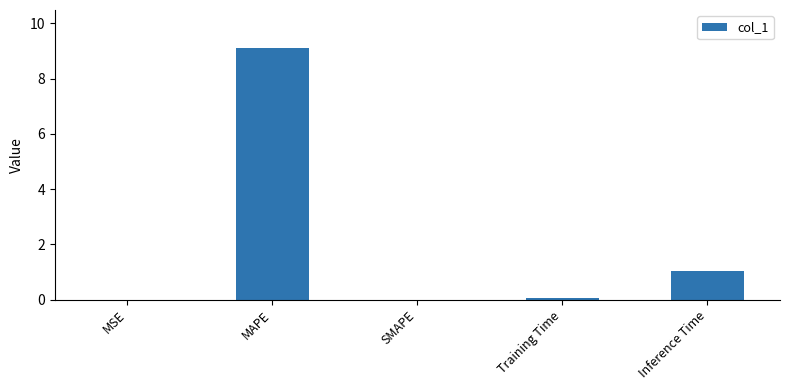

Between Inference Time and Training Time, which is larger?

Inference Time